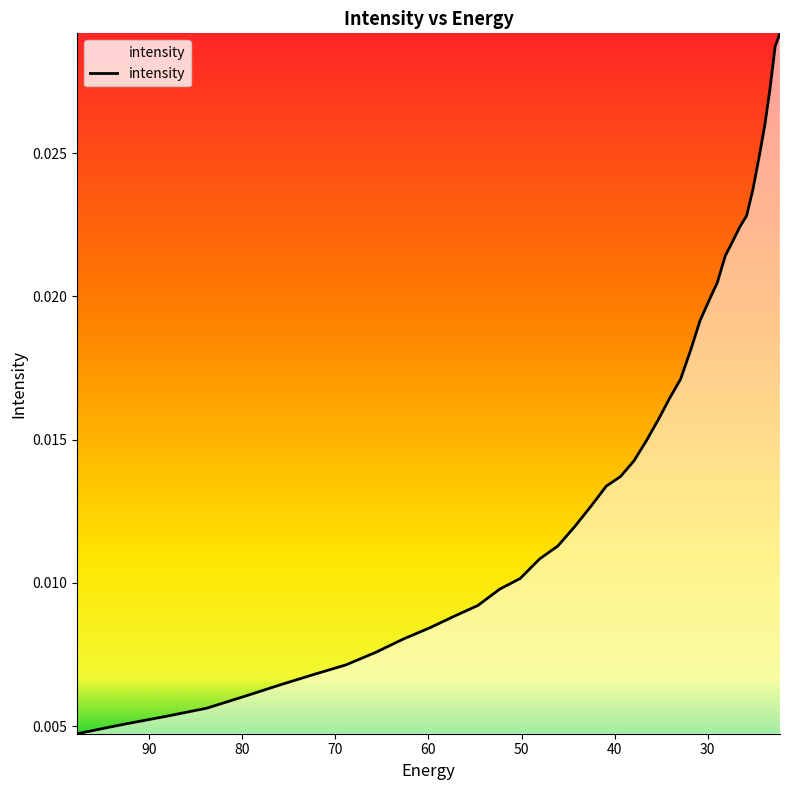

What is the sum of all values?

0.6